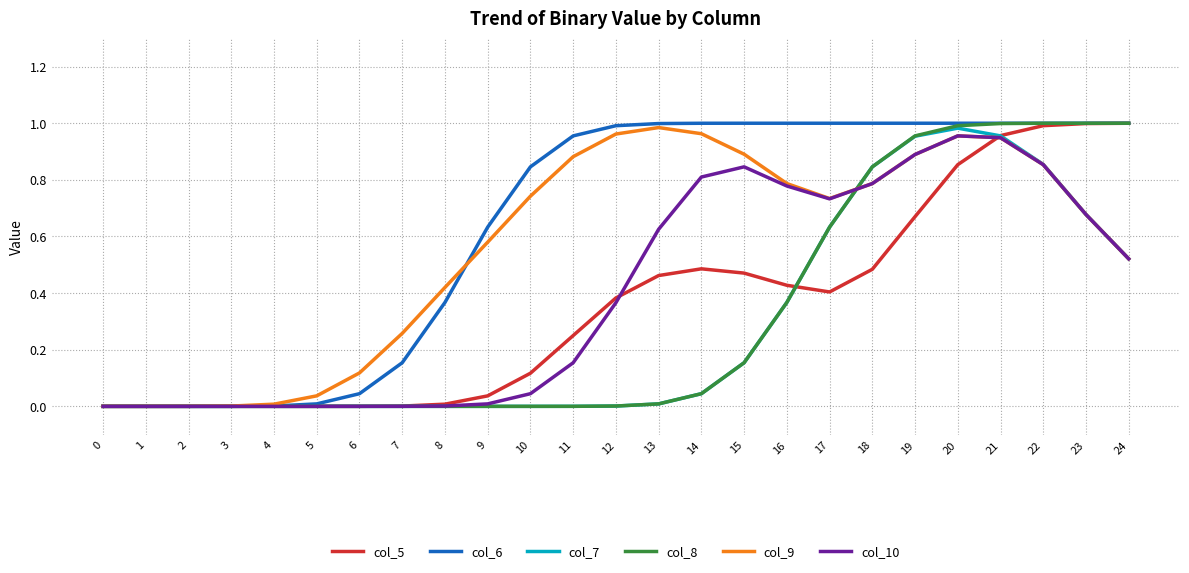

How many categories are shown in the chart?

25